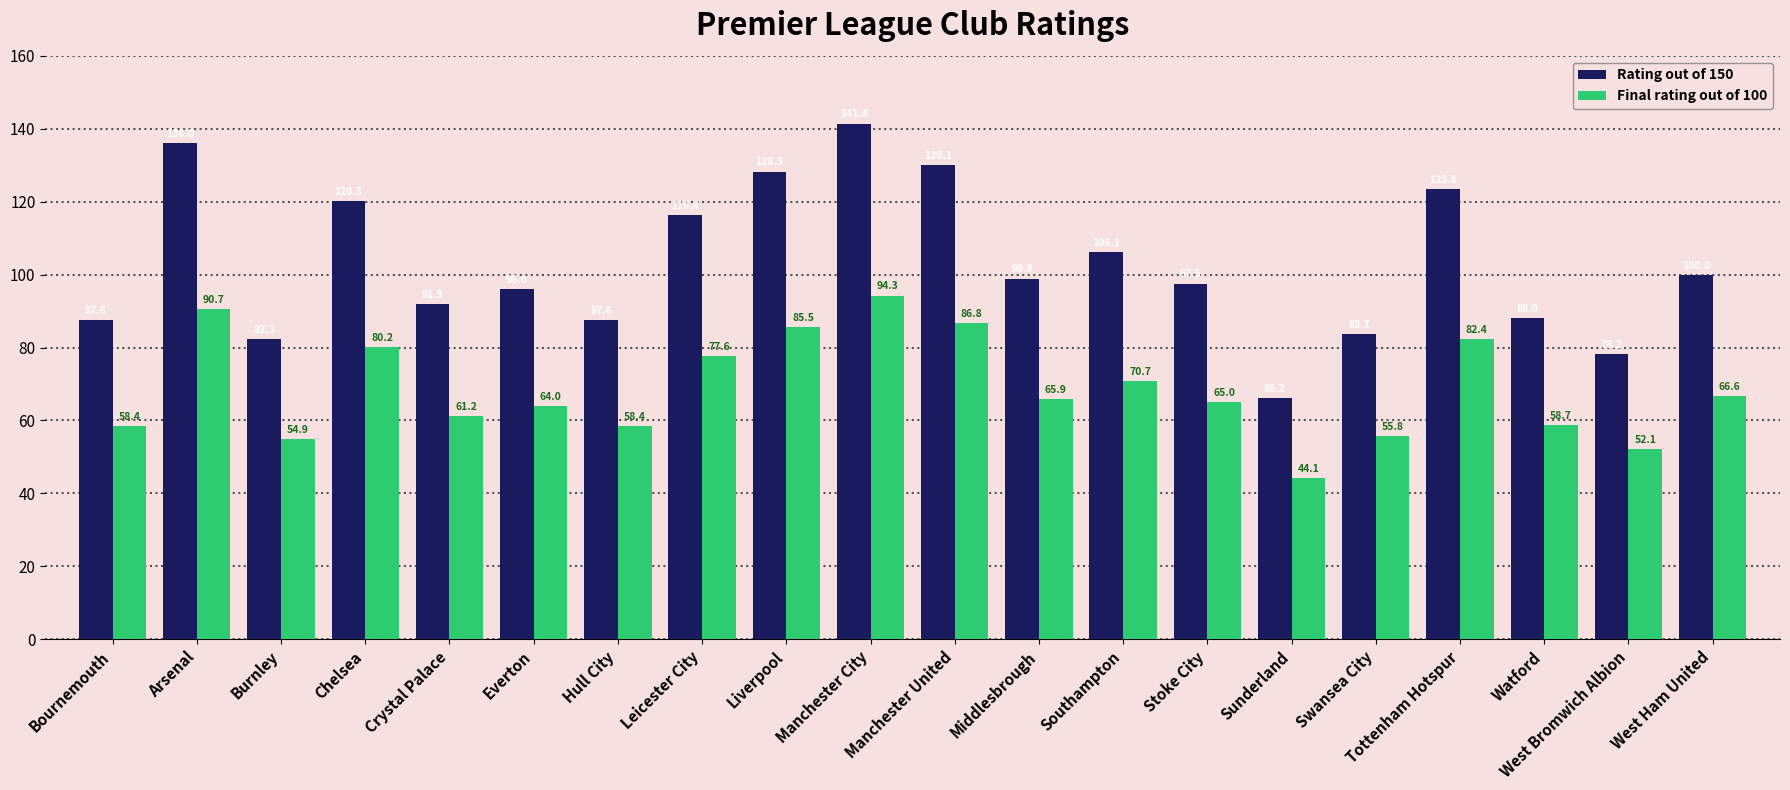

Is it true that Final rating out of 100 equals 52.1 at West Bromwich Albion?

True